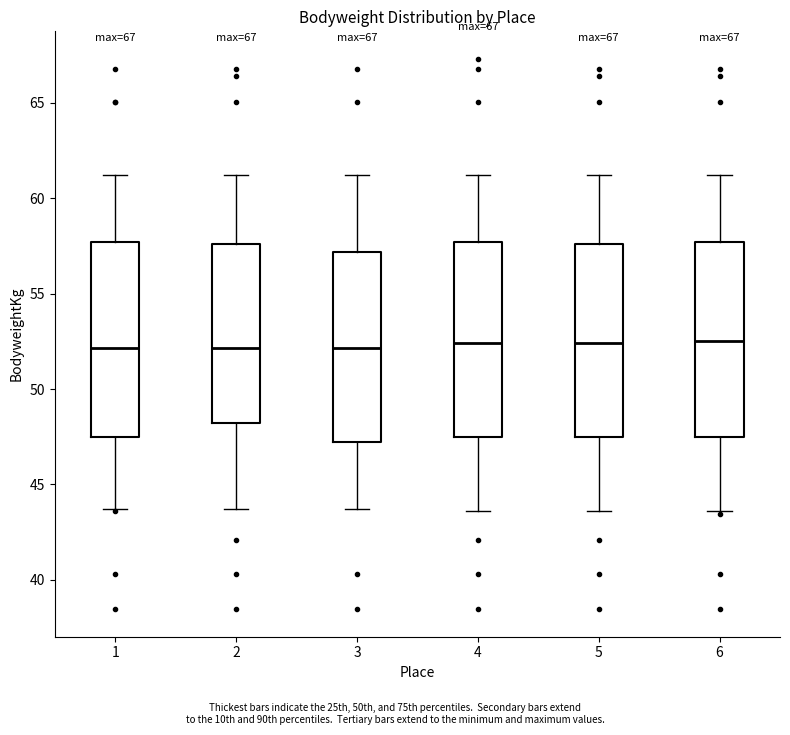

Reading left to right, transcribe this box plot: for each box, give where its median line is, the range the box spans, and where its two whiskers end, as read against the y-axis. The values are not printed on the chart, so give them approximately, as read against the axis.

1: median 52.0, box 47.5 to 57.5, whiskers 43.5 to 61.0
2: median 52.0, box 48.0 to 57.5, whiskers 43.5 to 61.0
3: median 52.0, box 47.0 to 57.0, whiskers 43.5 to 61.0
4: median 52.5, box 47.5 to 57.5, whiskers 43.5 to 61.0
5: median 52.5, box 47.5 to 57.5, whiskers 43.5 to 61.0
6: median 52.5, box 47.5 to 57.5, whiskers 43.5 to 61.0